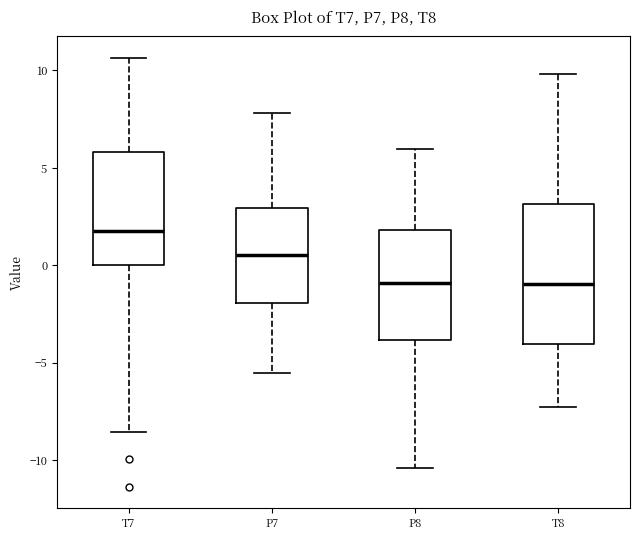

Reading left to right, read every box against the y-axis: the position of its median line, the range the box covers, and the ends of its whiskers. The values are not printed on the chart, so give them approximately, as read against the axis.

T7: median 2.0, box 0.0 to 6.0, whiskers -8.5 to 10.5
P7: median 0.5, box -2.0 to 3.0, whiskers -5.5 to 8.0
P8: median -1.0, box -4.0 to 2.0, whiskers -10.5 to 6.0
T8: median -1.0, box -4.0 to 3.0, whiskers -7.5 to 10.0